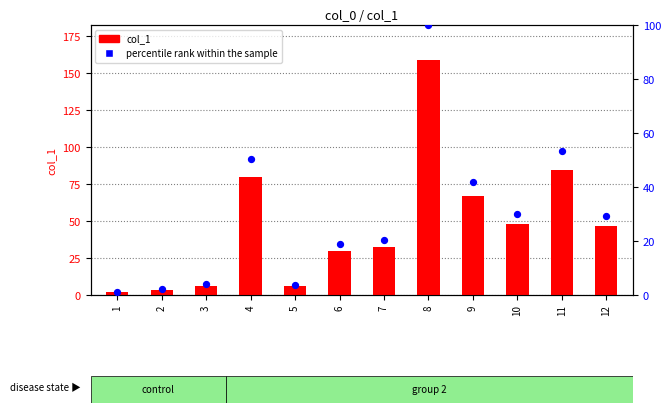

What are all the series names shown in the legend?

col_1, percentile rank within the sample